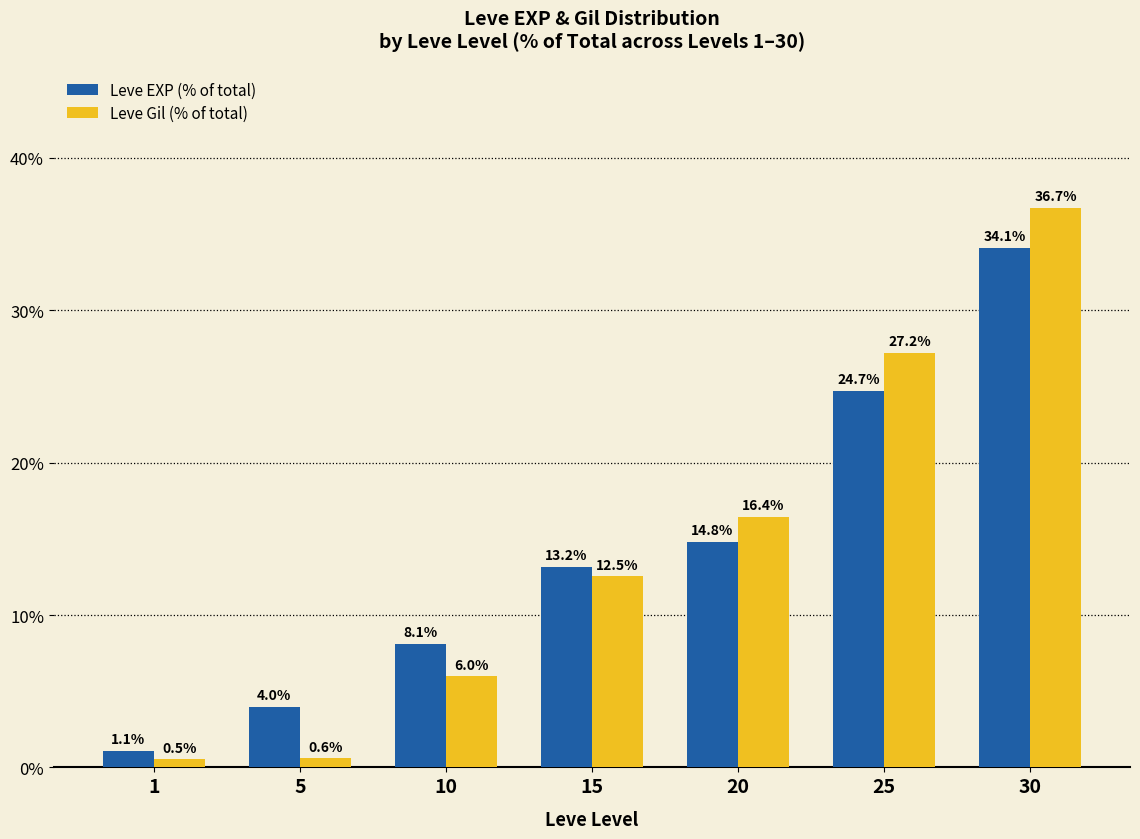

What is the smallest value displayed?

0.5